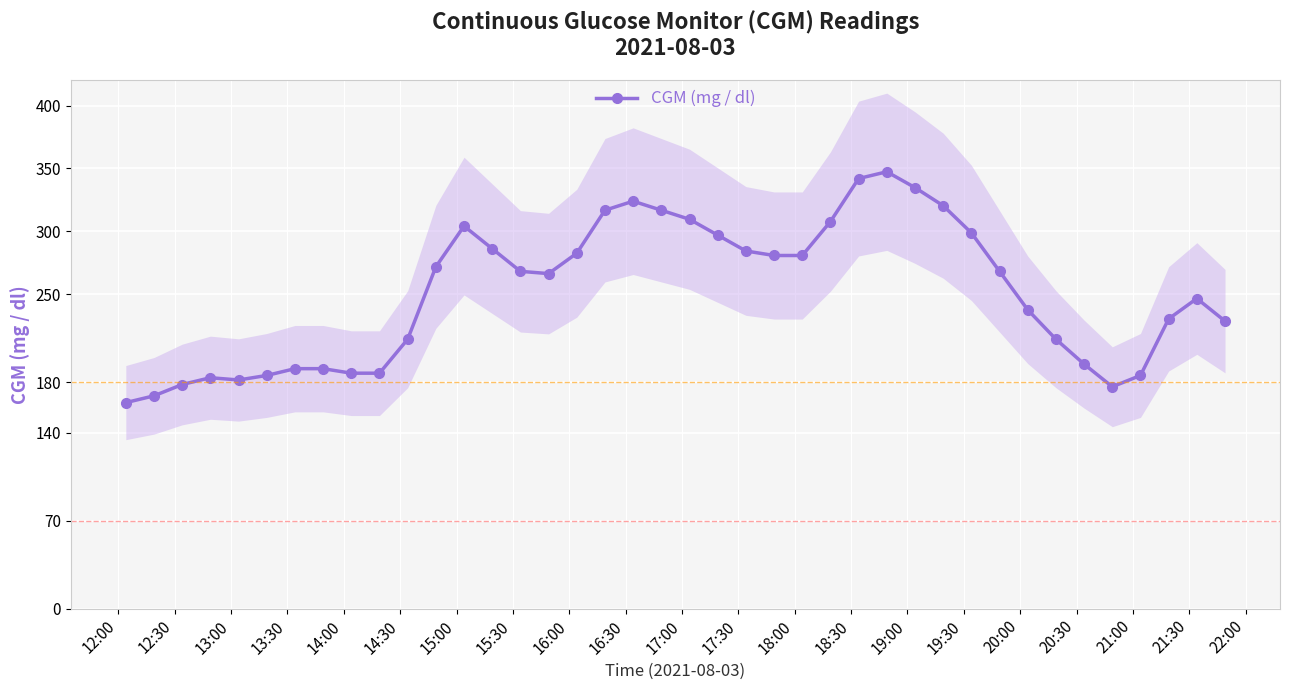

True or false: CGM (mg / dl) has more than 1 points higher than both neighbors.

True